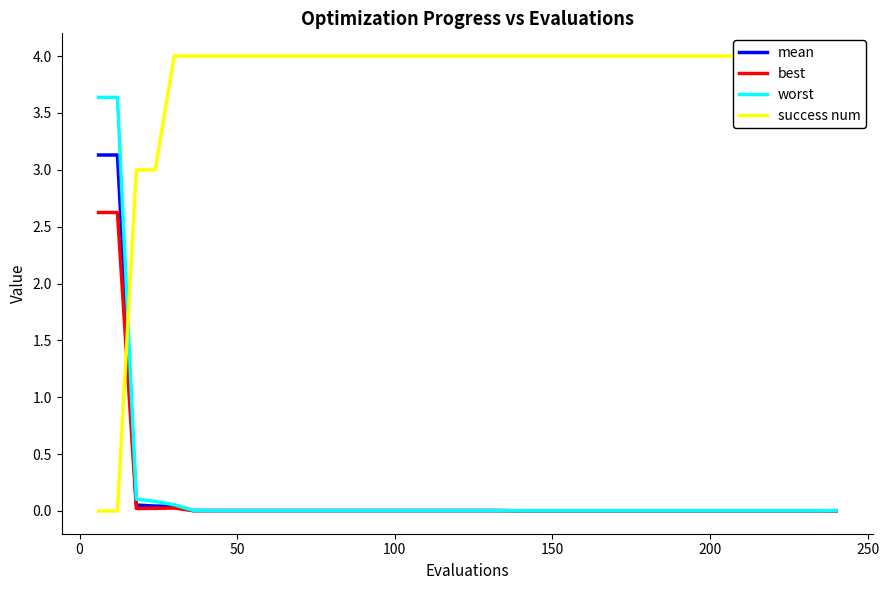

What is the sum of all best values?

5.4